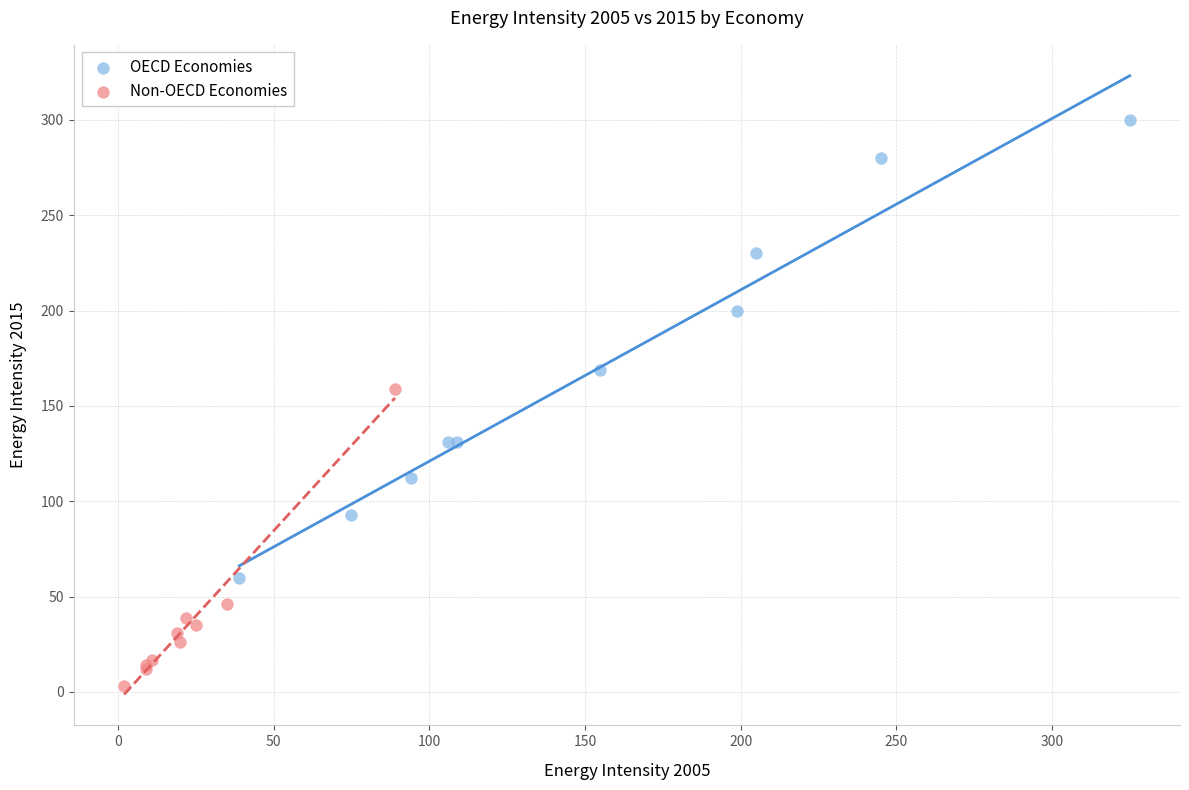

Which series reaches the maximum Y coordinate?

OECD Economies